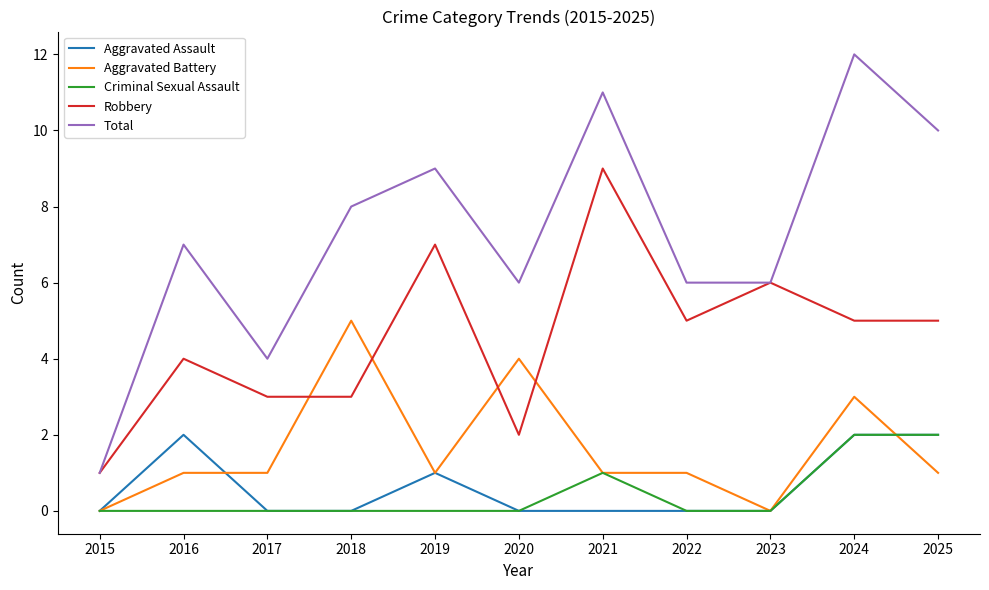

Is it true that Aggravated Battery equals 5 at 2020?

False